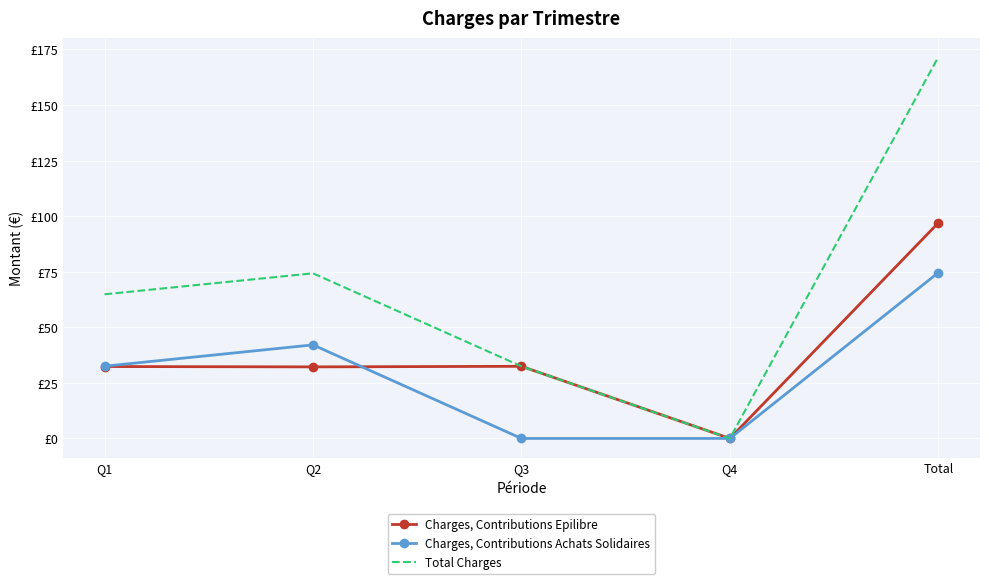

At Q1, list the series in order from largest to smallest.

Total Charges, Charges, Contributions Achats Solidaires, Charges, Contributions Epilibre